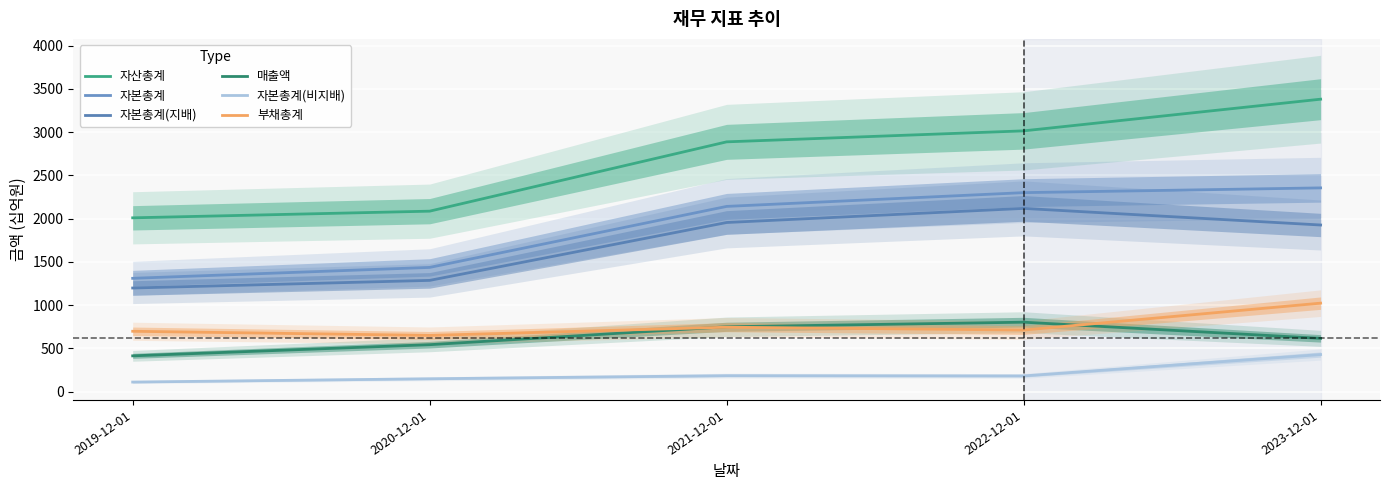

Where is the first local maximum for 자본총계(비지배)?

2021-12-01